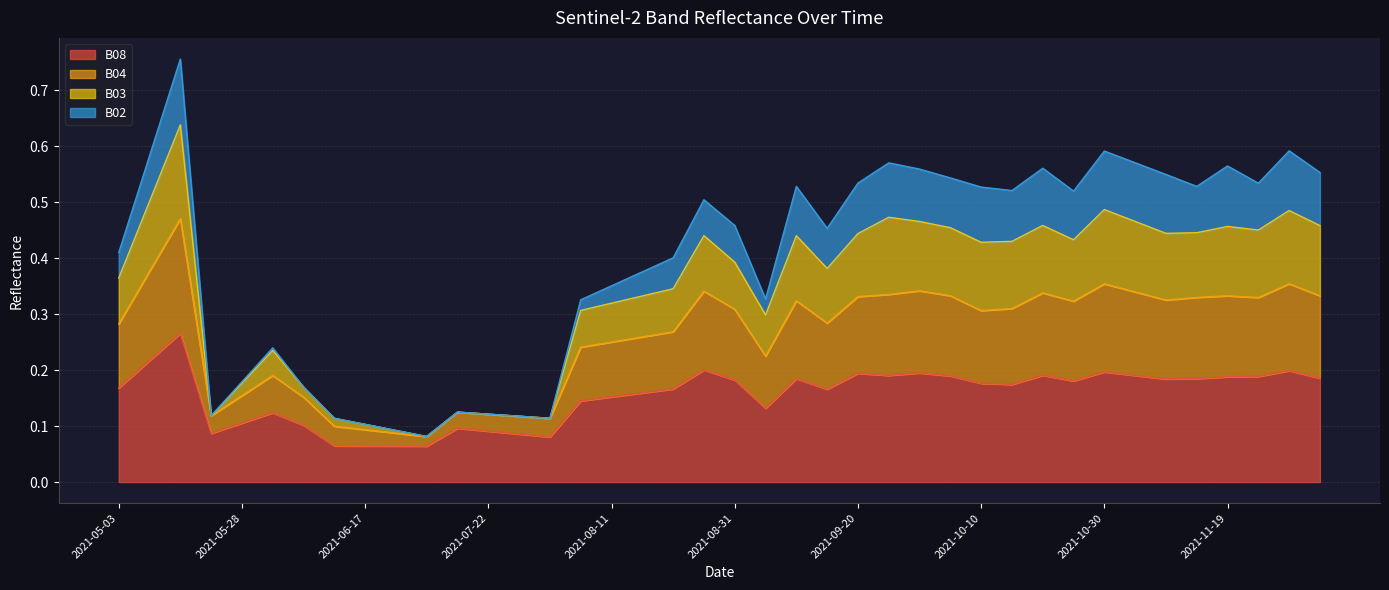

Where is the first local minimum for B04?

2021-05-23